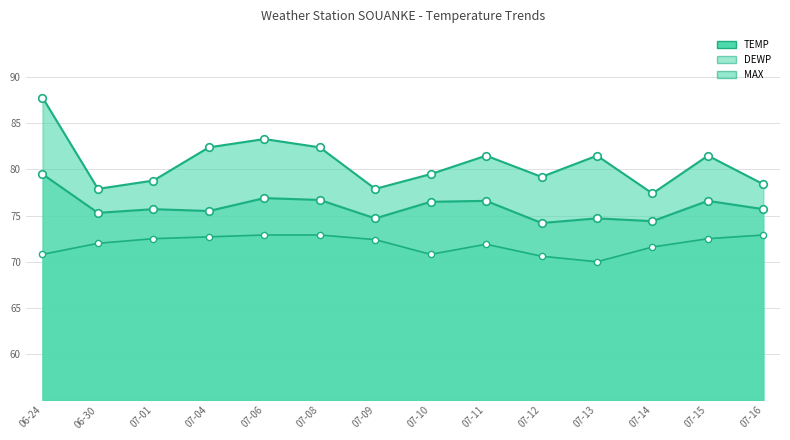

What is the total value across all series at 07-16?

227.0